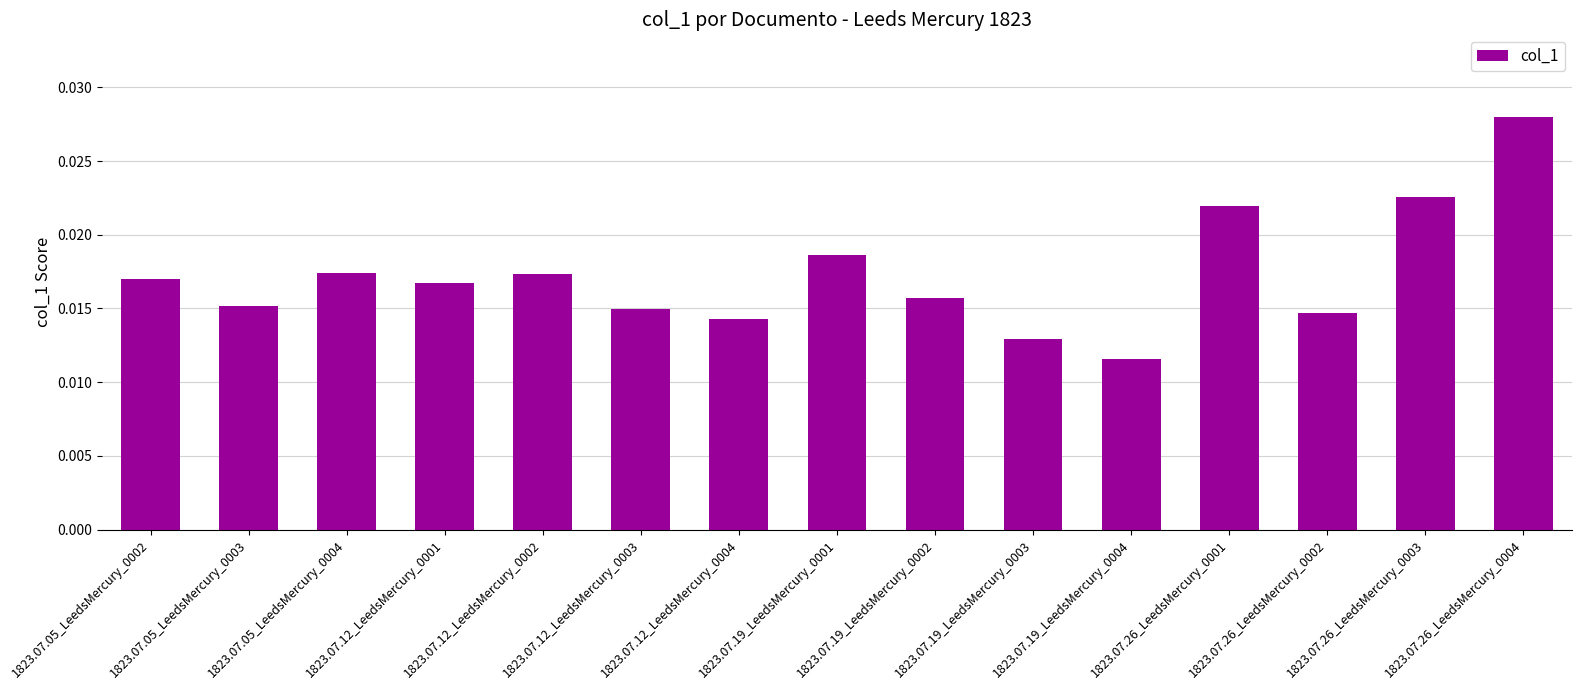

What is the sum of all values?

0.3